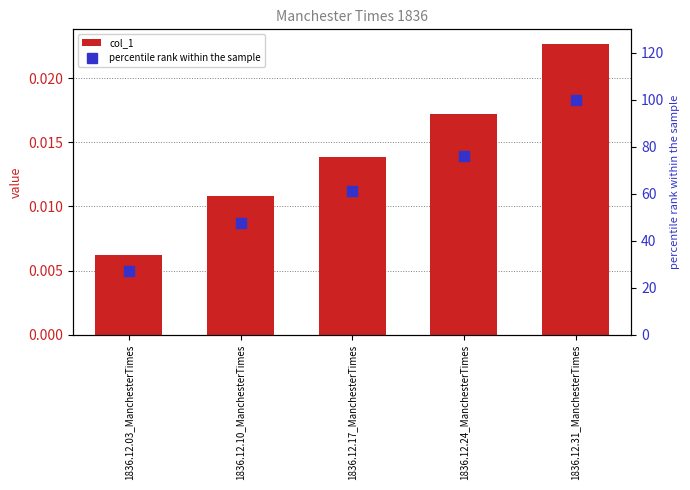

What is the average value of the percentile rank within the sample series?

62.4